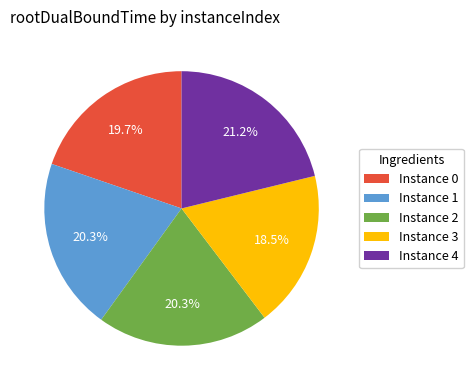

Combined, what portion of the pie is Instance 1 and Instance 4?

41.5%